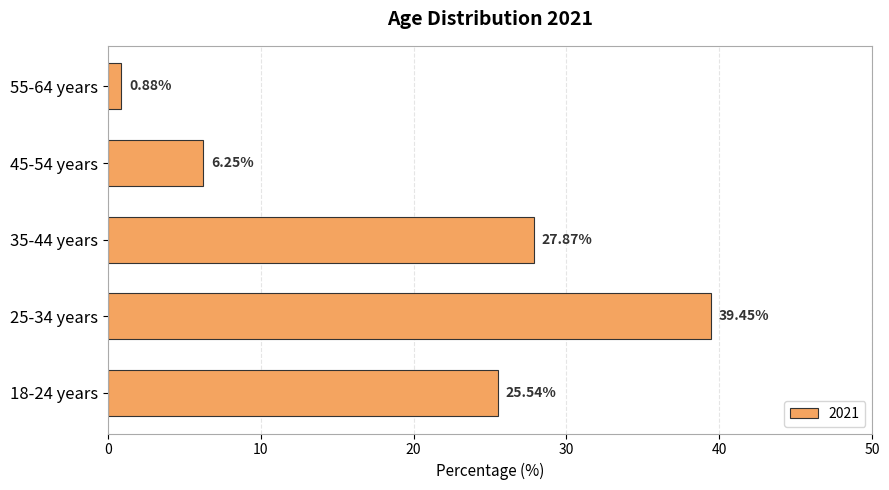

What is the sum of the values at 35-44 years and 55-64 years?

28.8